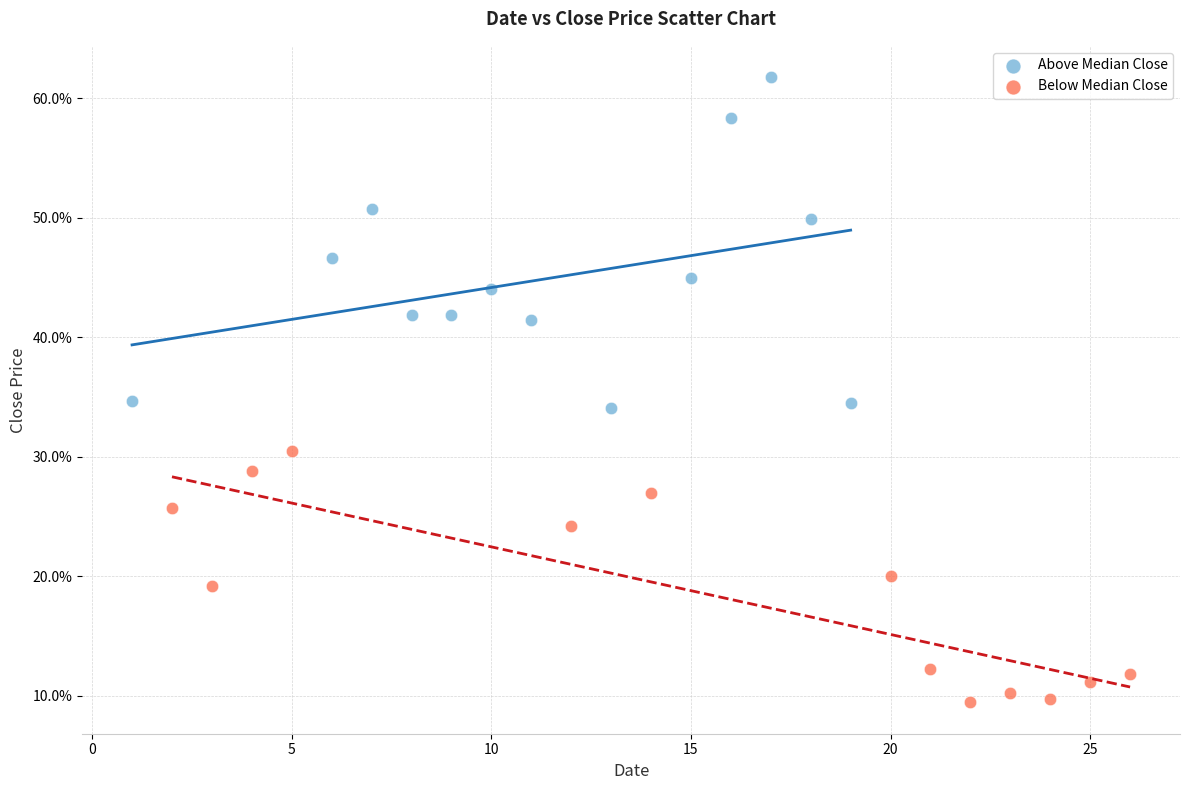

Which series reaches the minimum Y coordinate?

Below Median Close